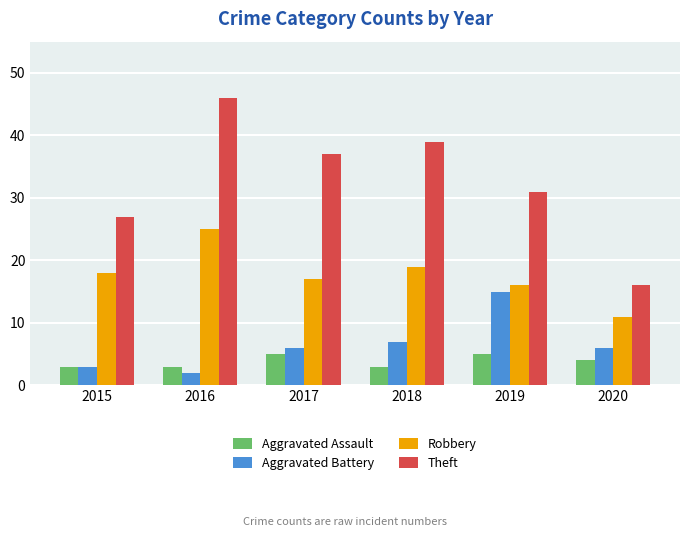

The Theft series shows 31 at 2019. True or false?

True